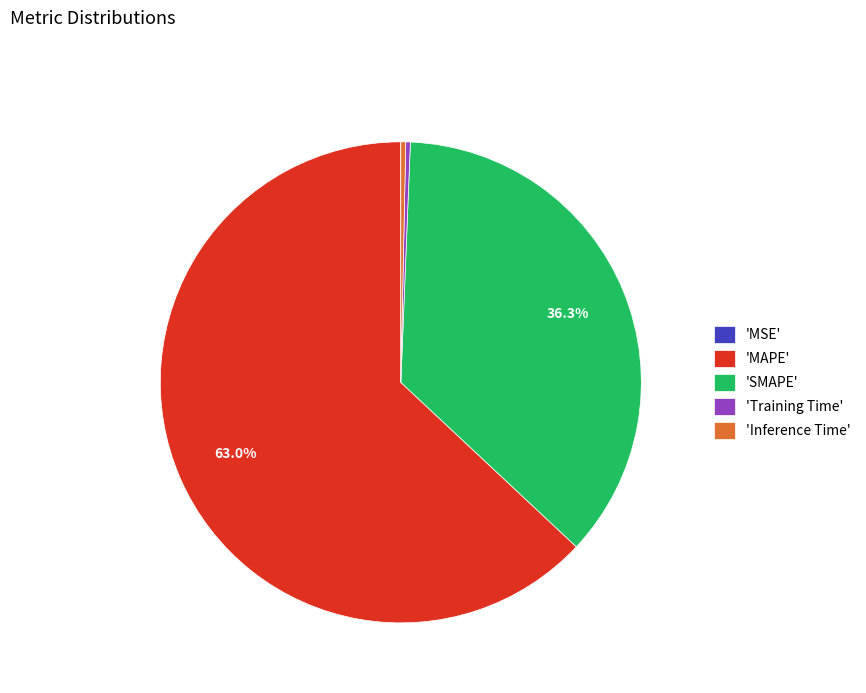

Which slice is the largest?

'MAPE'